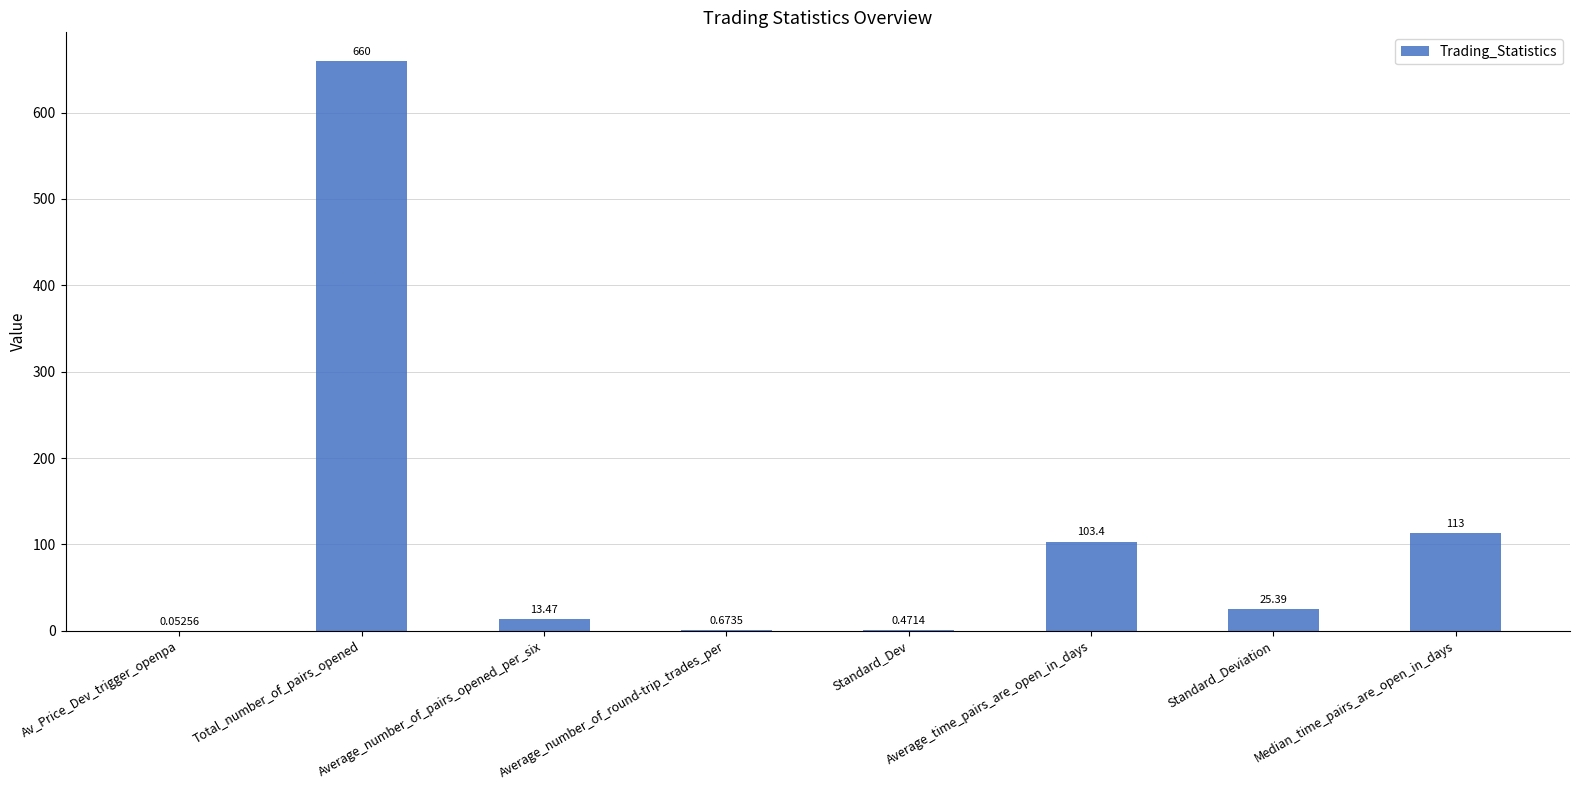

Where is the data nearest to the value 330?

Median_time_pairs_are_open_in_days